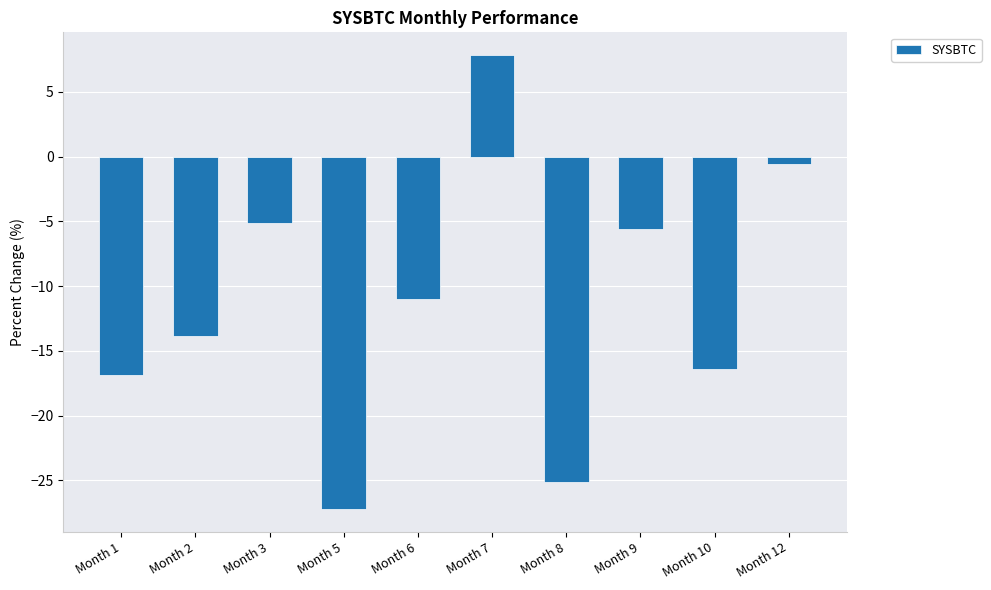

How many distinct data groups are displayed?

1